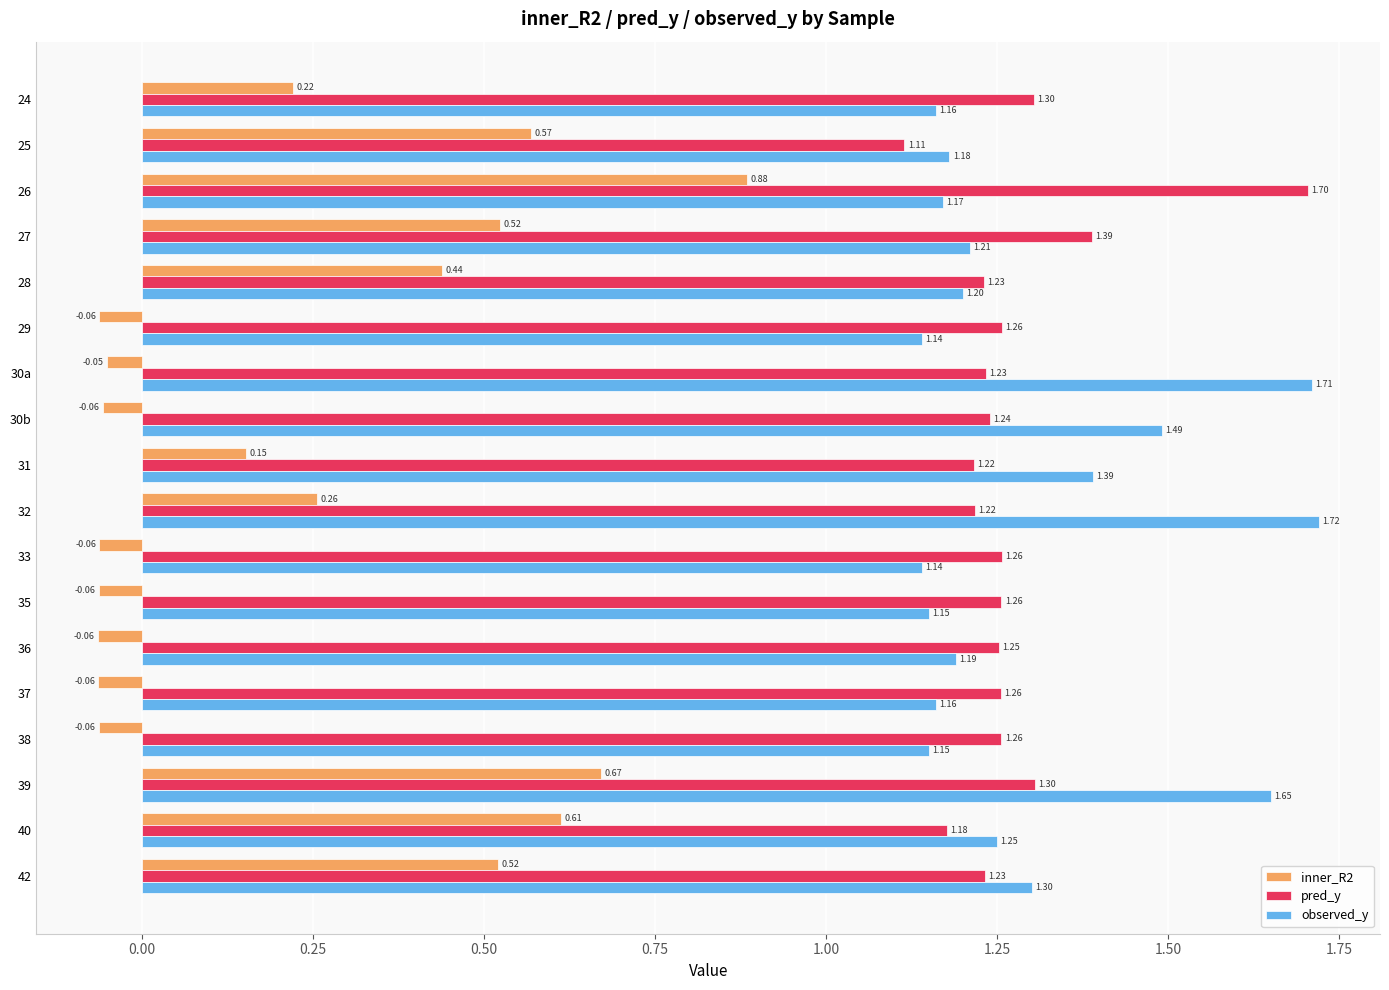

At which label does pred_y reach its peak?

26